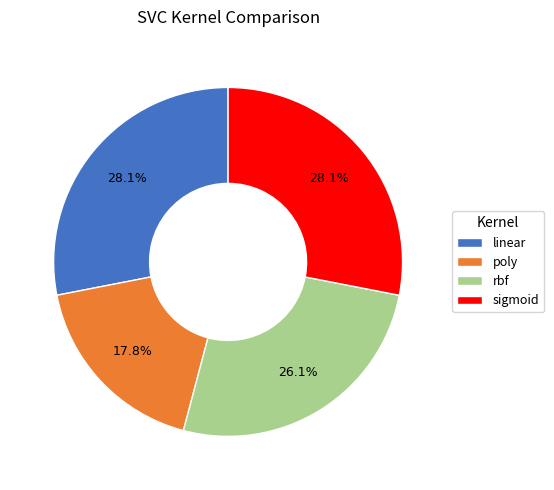

To the nearest percent, what percentage of the pie is rbf?

26%